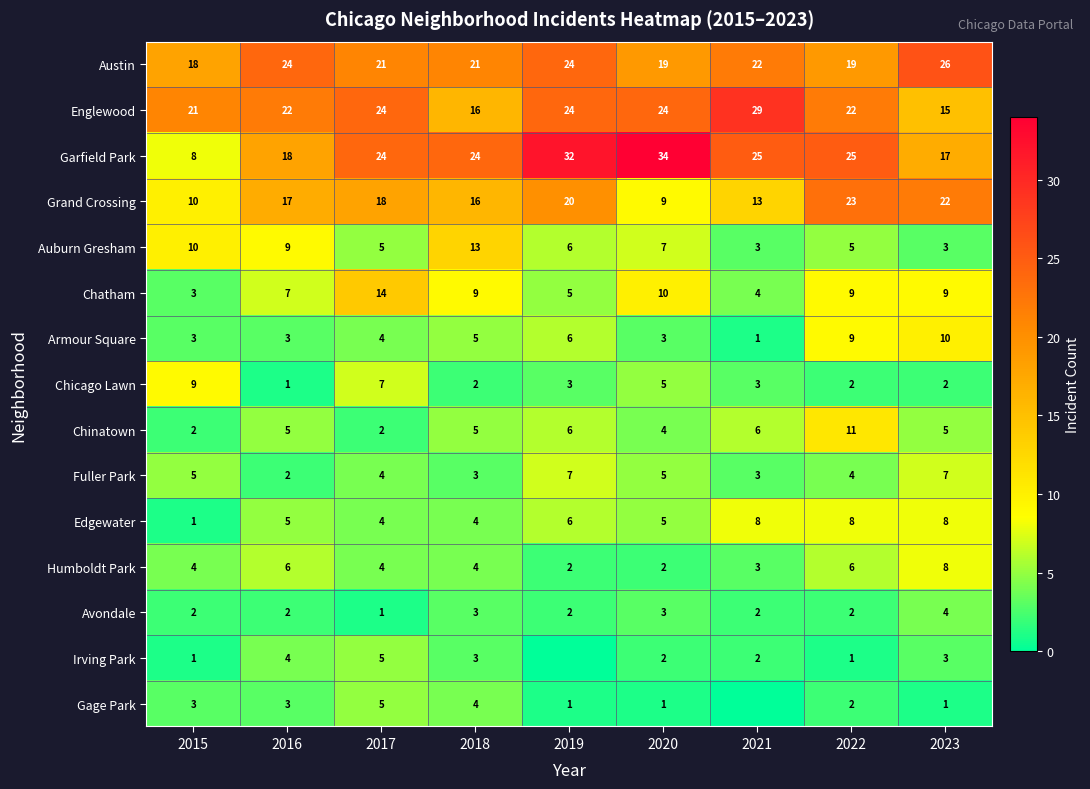

What is the difference between the highest and lowest values at 2022?

24